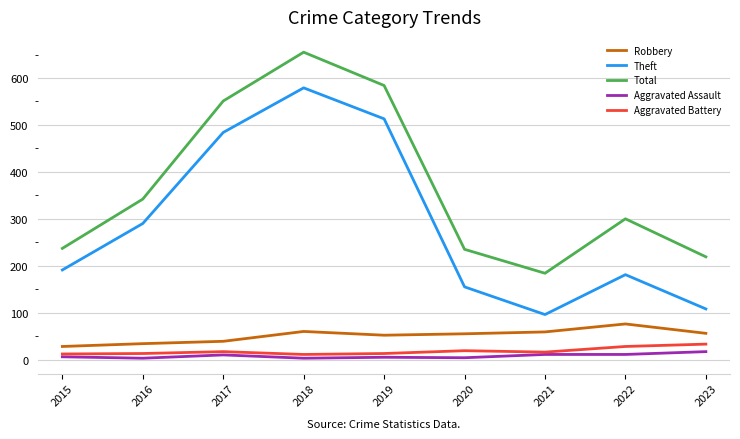

At which category does the chart reach its peak across all series?

2018